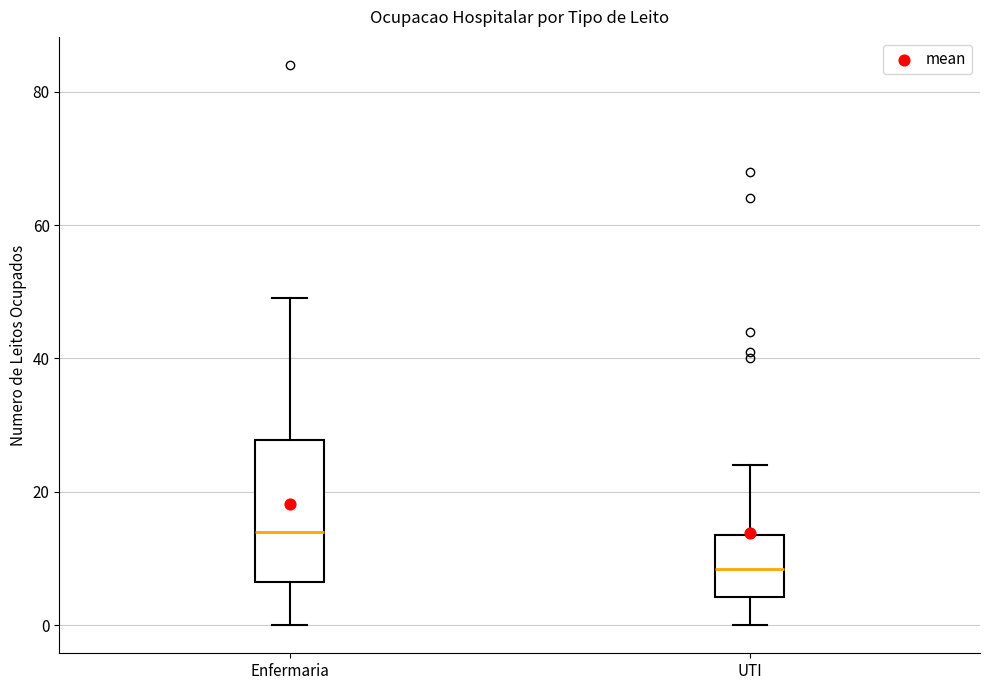

Which box's median line is the lowest?

UTI